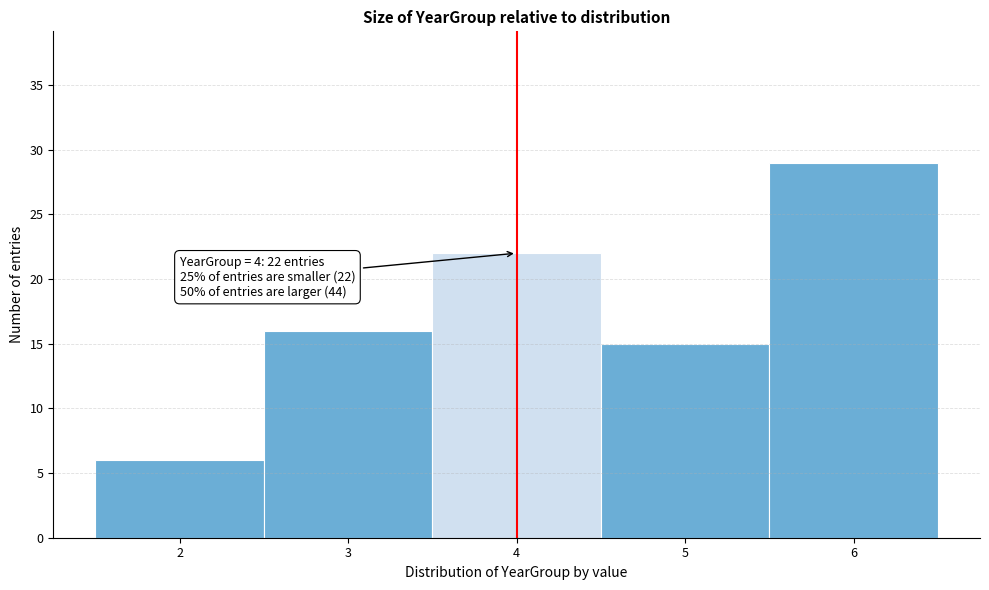

Reading left to right, transcribe all the data shown in this chart.

2=6	3=16	4=22	5=15	6=29